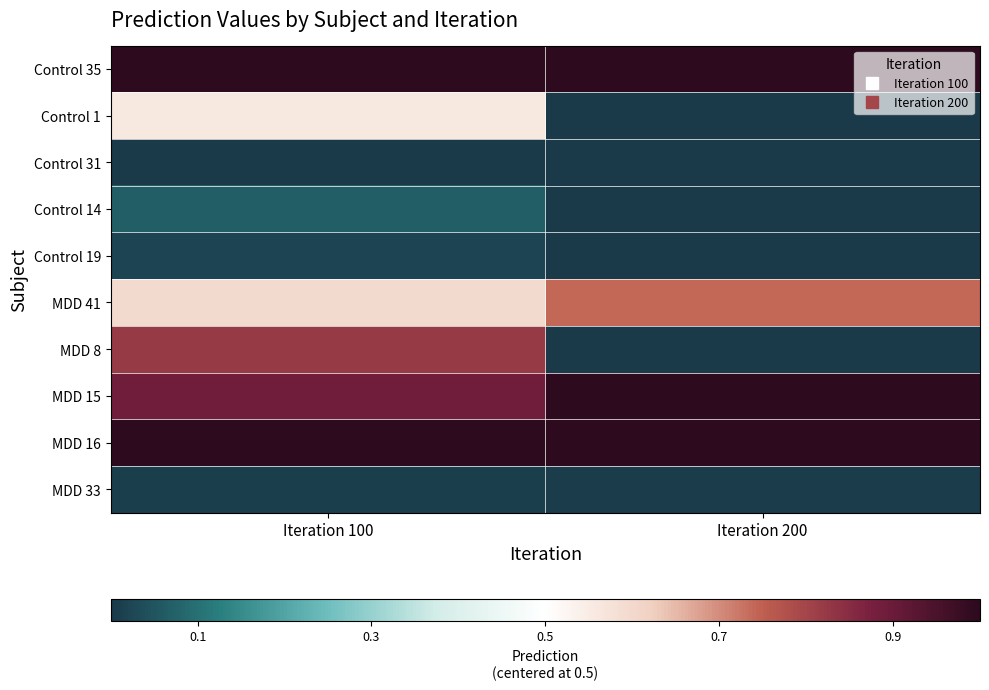

What is the minimum value shown in the chart?

-0.5